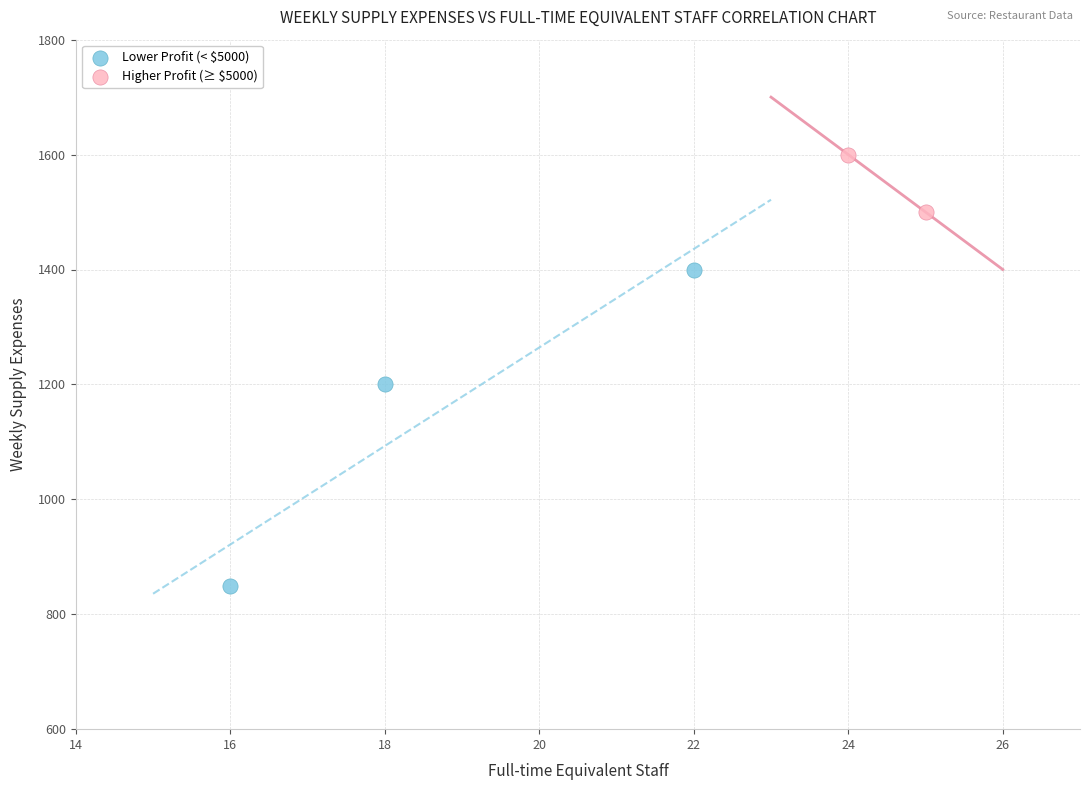

Which series has the largest Y range (max minus min)?

Lower Profit (< $5000)